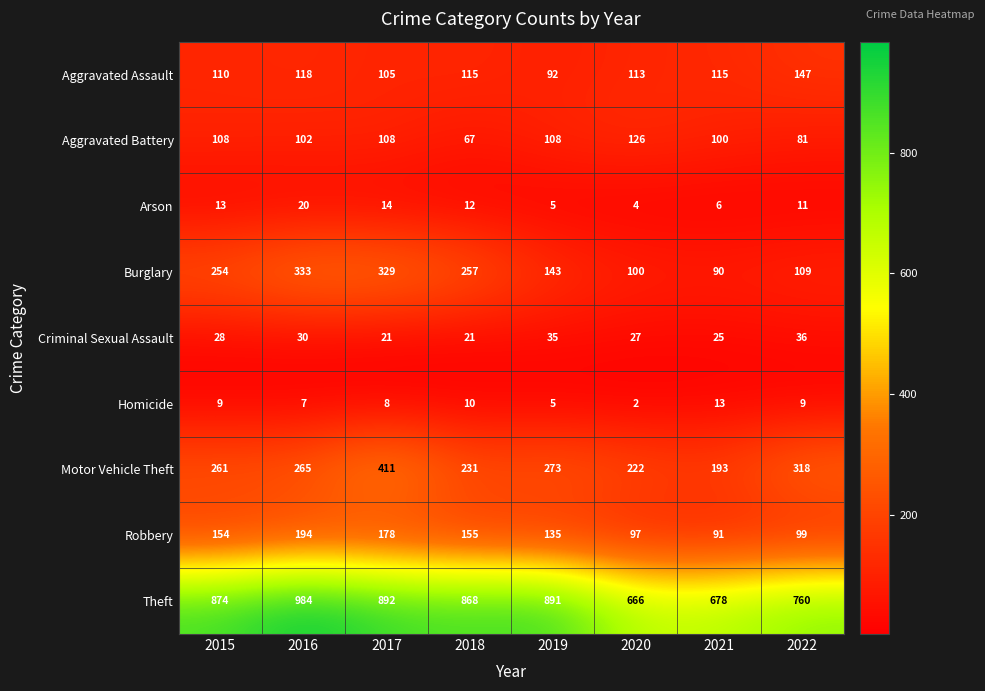

What is the spread (max minus min) of values at 2015?

865